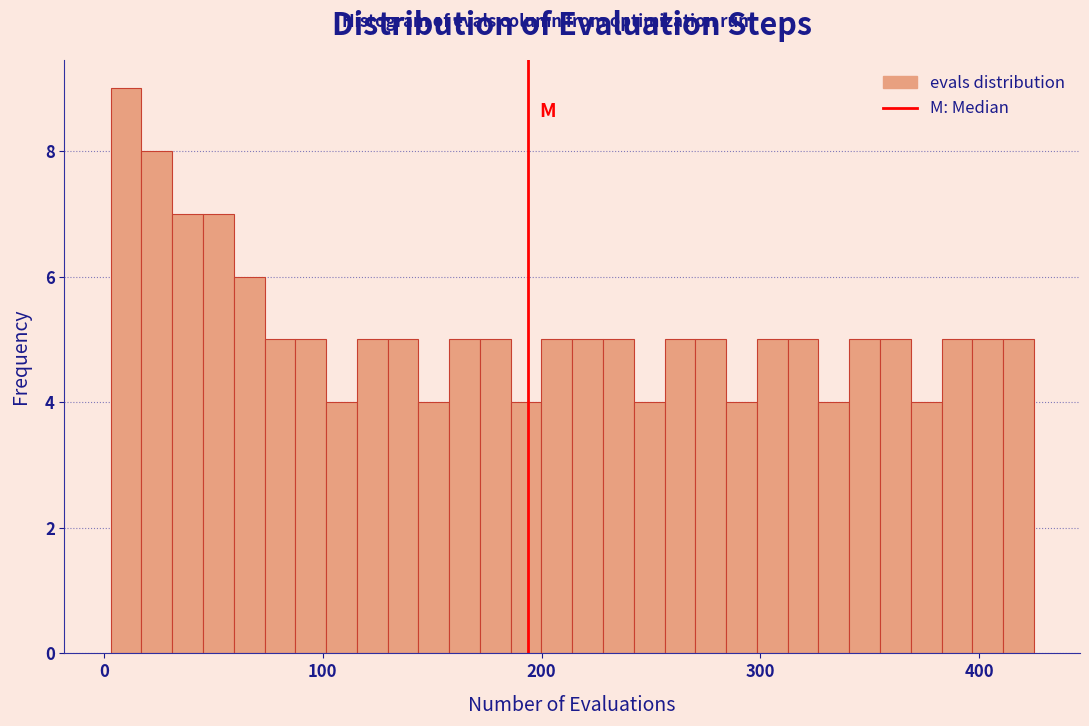

Around what value on the x-axis is the tallest bar? Give the approximate position of its centre, as read against the axis.

10